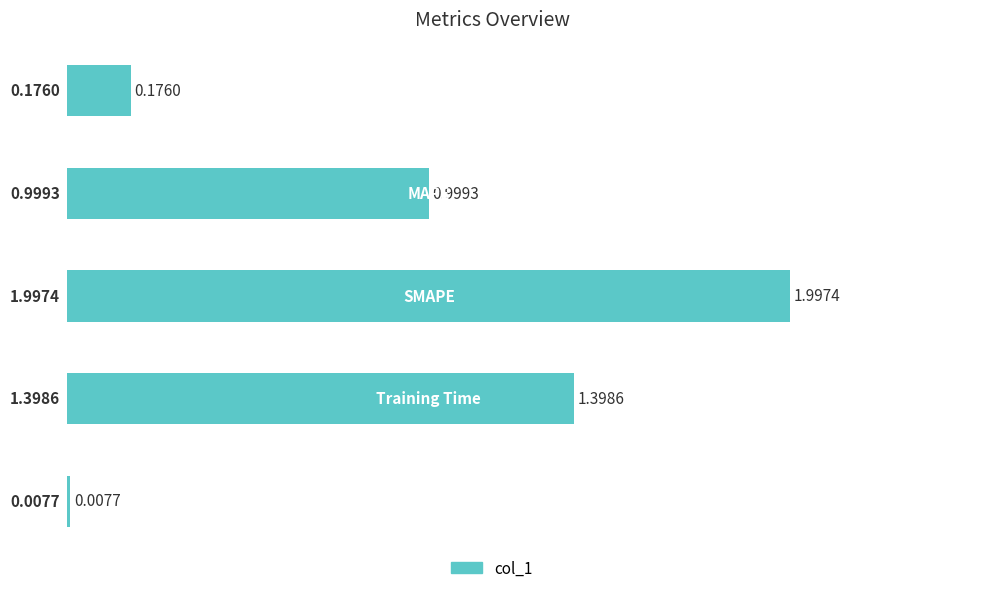

Which category has the highest value across all series?

SMAPE